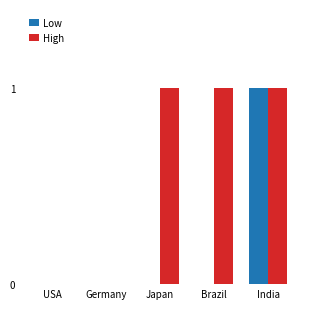

At which category is the sum across all series the highest?

India